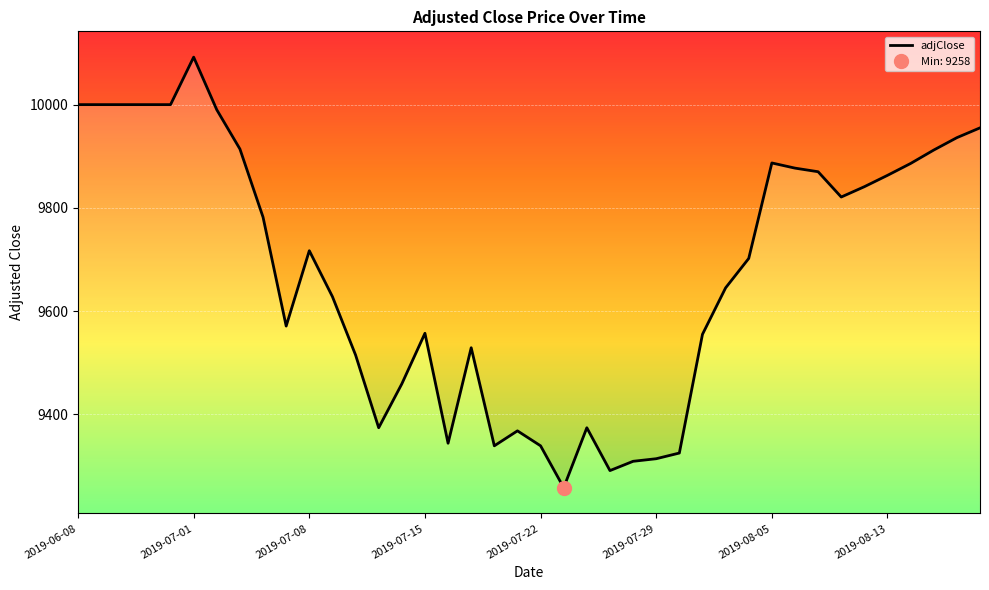

Reading left to right, list all the values displayed in this chart.

10000	10000	10000	10000	10000	10092	9990	9914	9782	9571	9717	9628	9515	9374	9459	9557	9344	9529	9339	9368	9339	9258	9374	9291	9309	9314	9325	9555	9645	9702	9887	9877	9870	9821	9841	9863	9886	9912	9936	9955